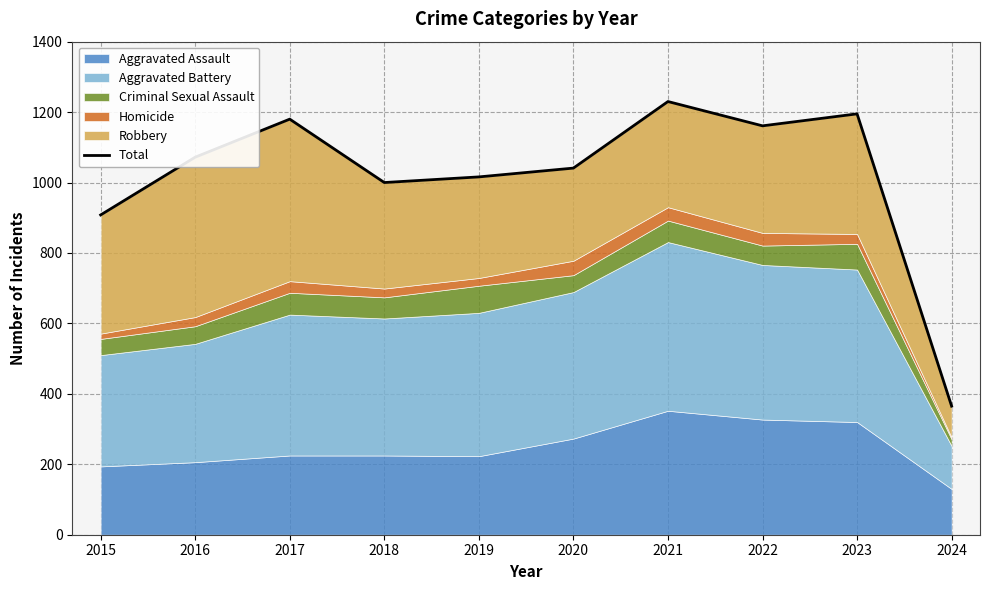

What is the ratio of the value at 2020 to the value at 2023?

0.9